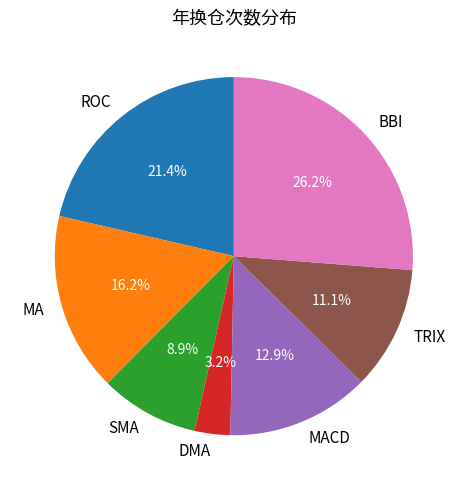

Does MACD account for over 50% of the chart?

No